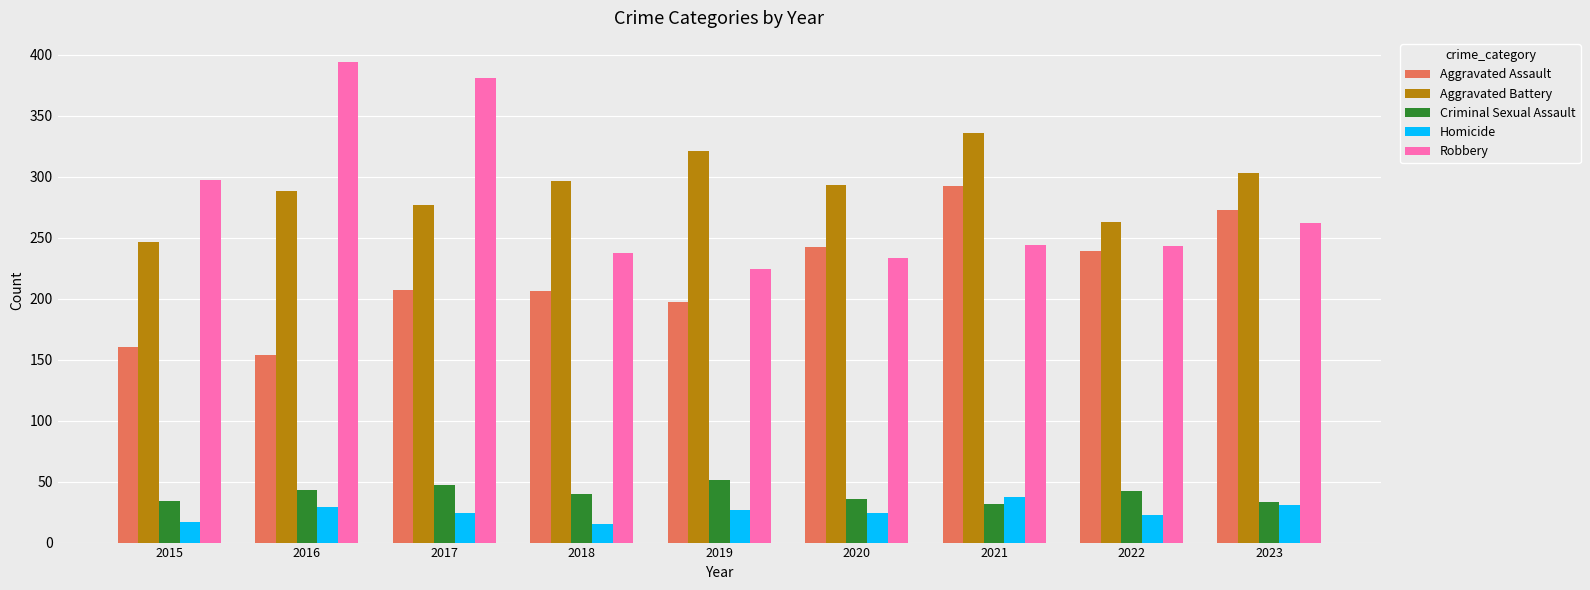

What is the value of the Homicide bar at the 4th from the left?

15